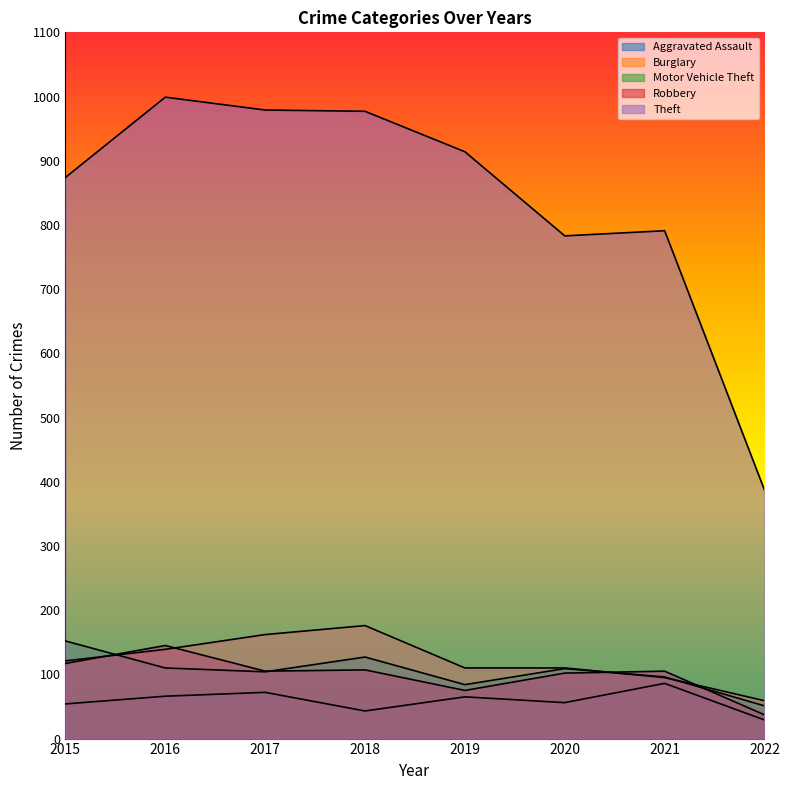

Read the Aggravated Assault value at 2019.

65